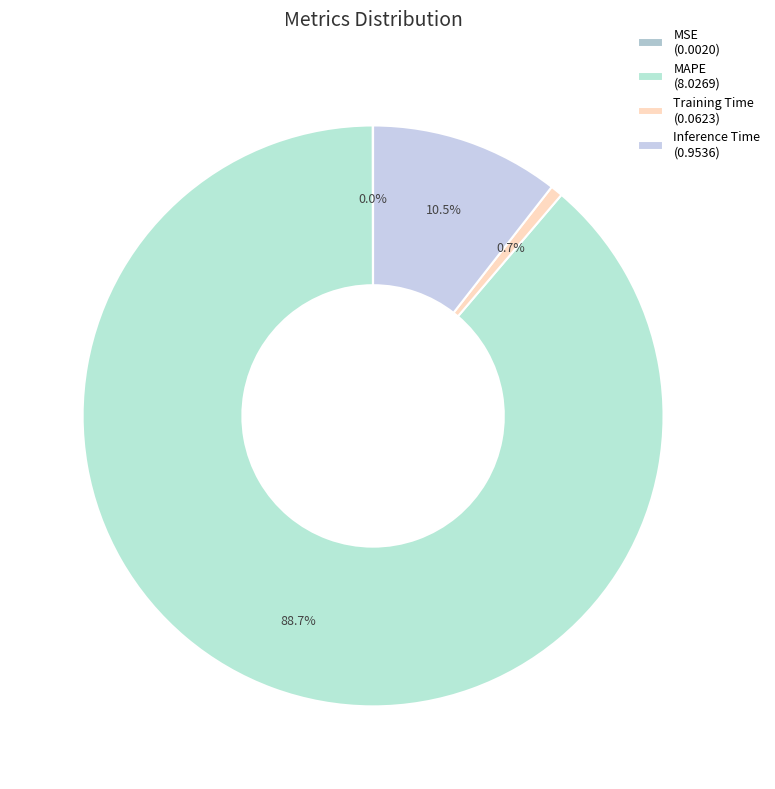

How many segments does this pie chart have?

4